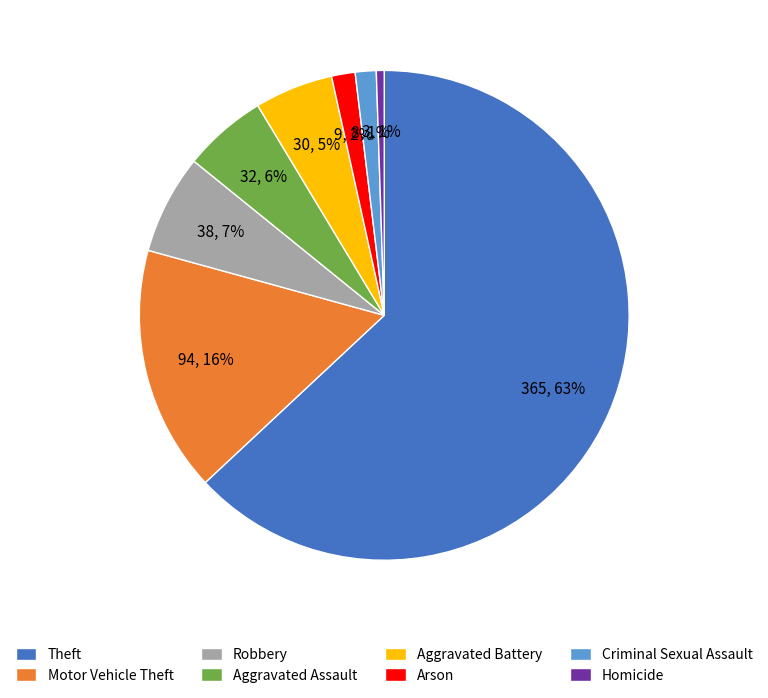

Which category has the biggest portion of the pie?

Theft